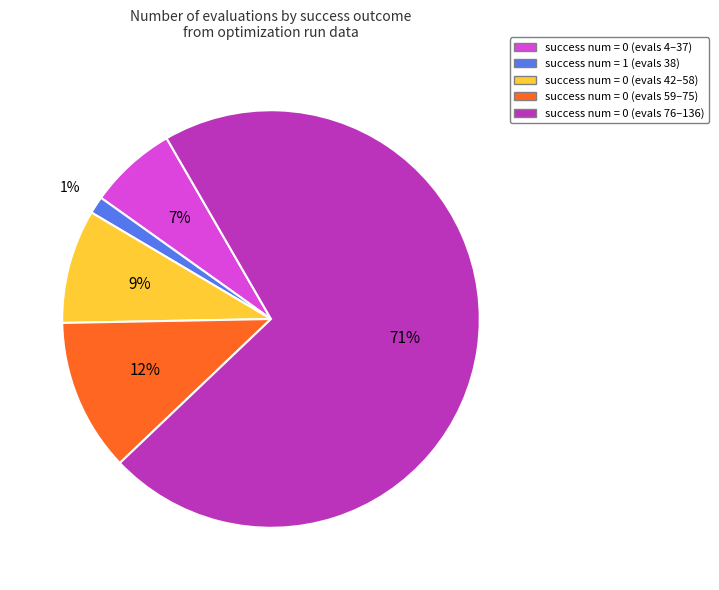

Is there a majority slice in this chart?

Yes